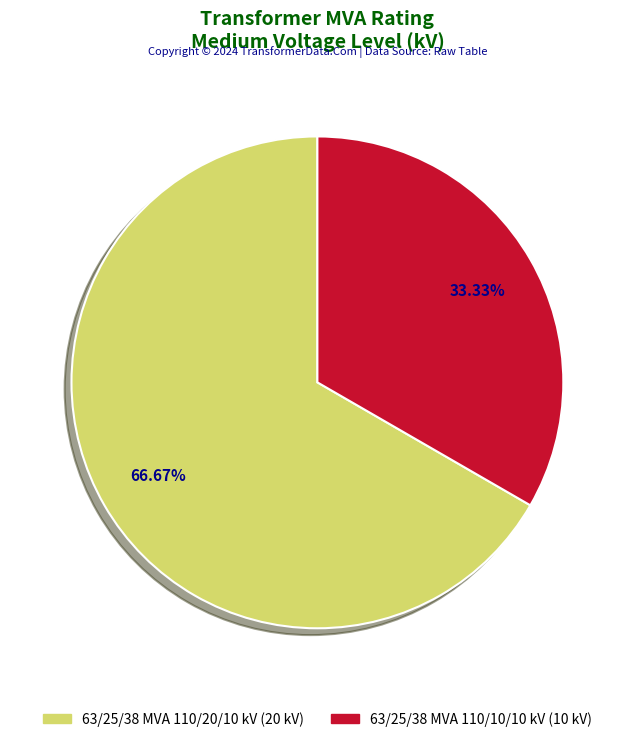

Is 63/25/38 MVA 110/10/10 kV the majority of the pie?

No